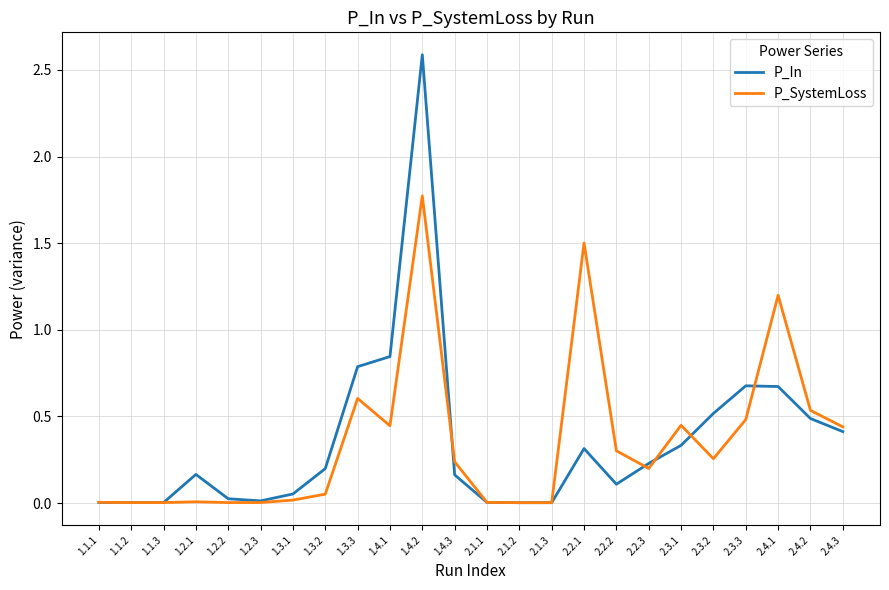

Is it true that P_In equals 0.0 at 2.2.2?

False